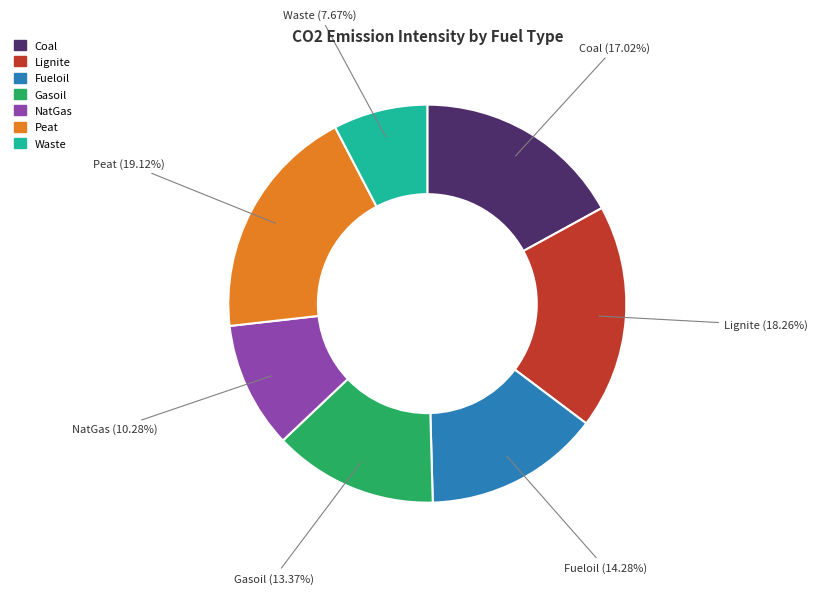

To the nearest percent, what is the difference between the largest and smallest slice percentages?

11%